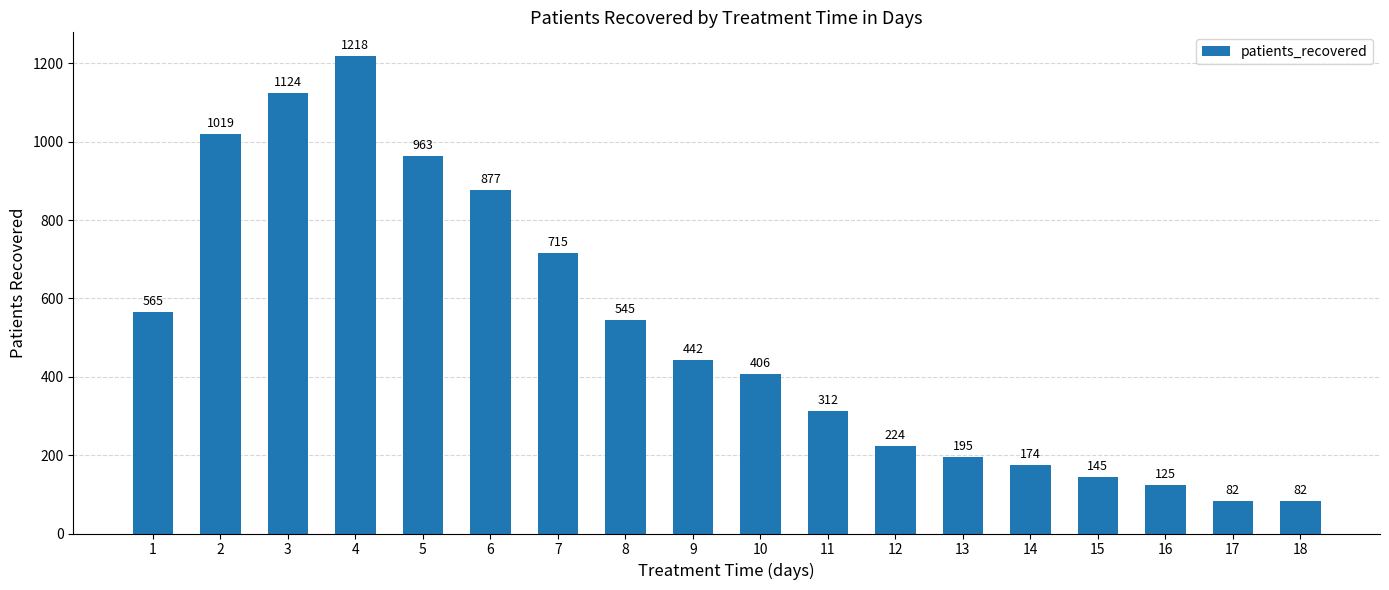

What value does the data have at 9, to the nearest 100?

400